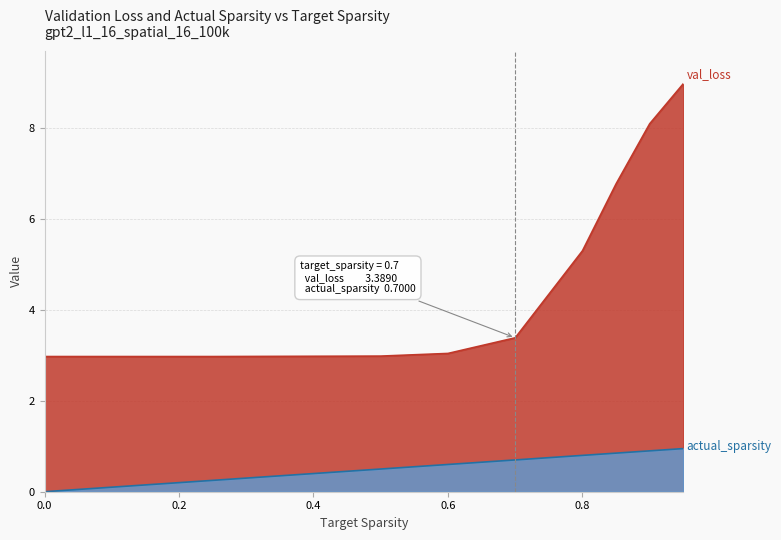

Rank the series at 0.7 from highest to lowest value.

val_loss, actual_sparsity